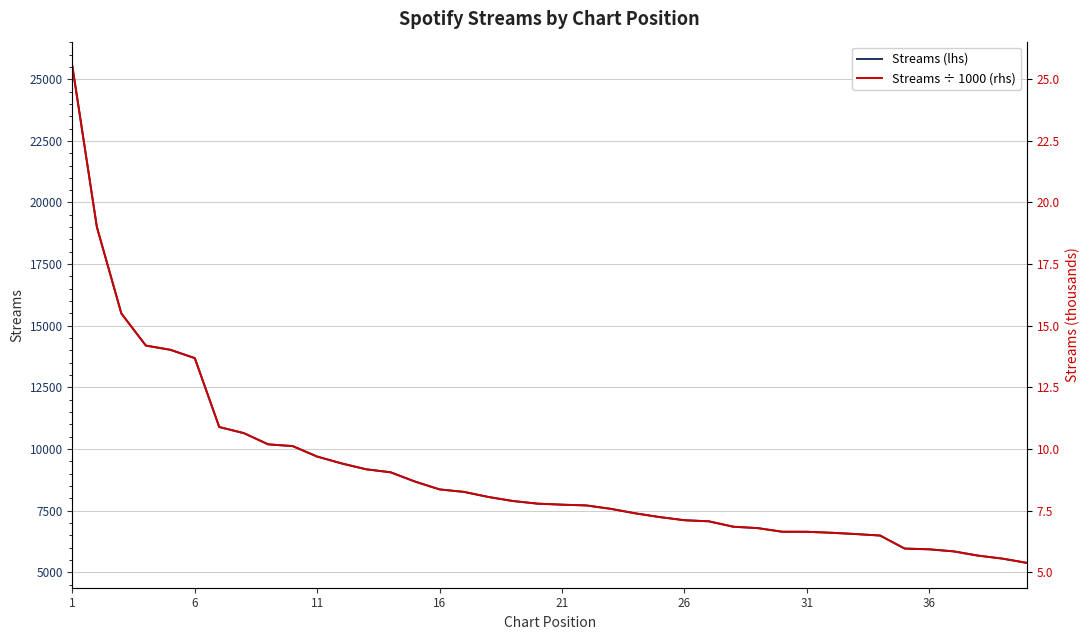

How many lines are shown in the chart?

2